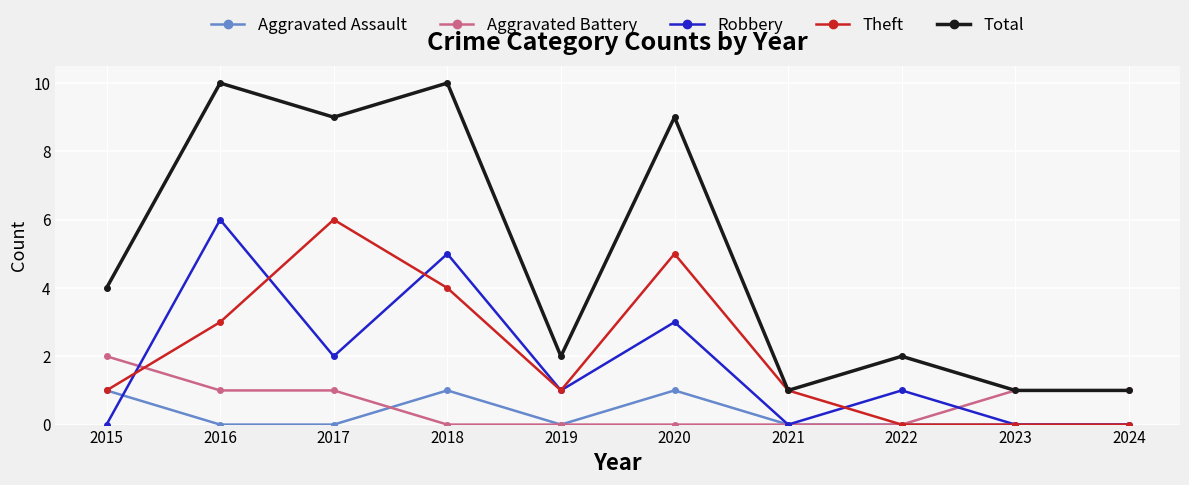

What is the total value across all series at 2019?

4